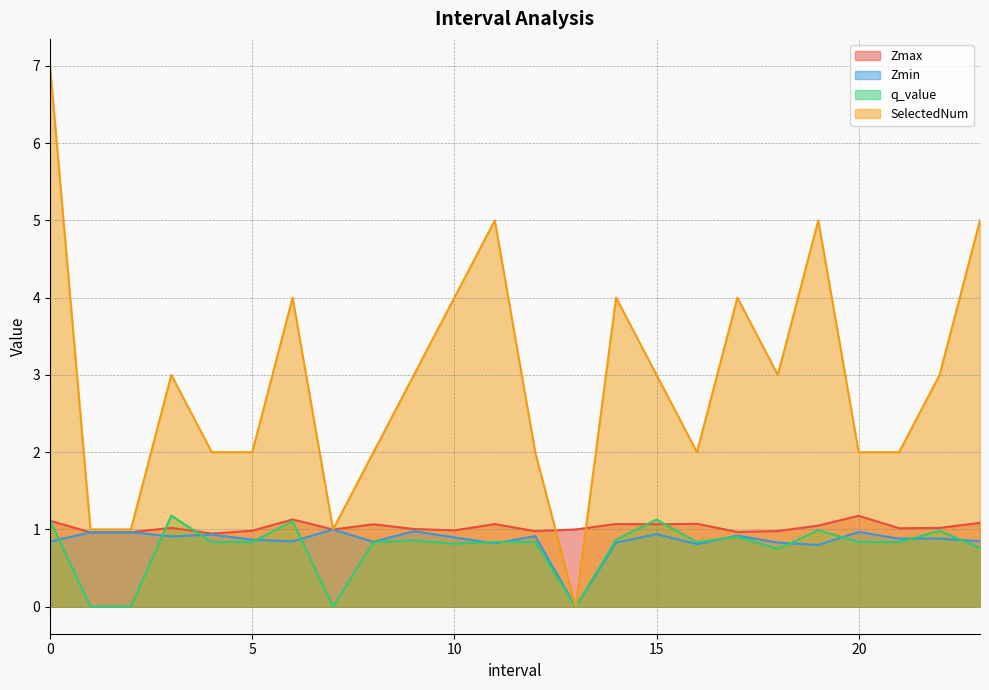

Rank the series at 20.0 from highest to lowest value.

SelectedNum, Zmax, Zmin, q_value